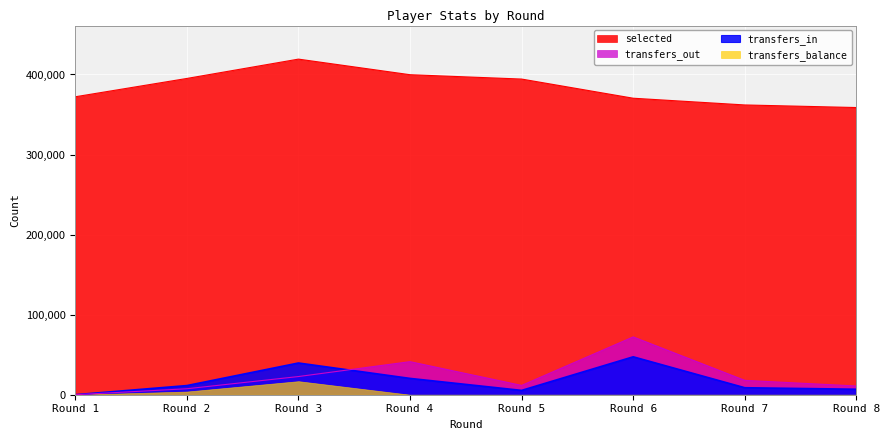

Where is transfers_out nearest to the value 36098?

Round 4